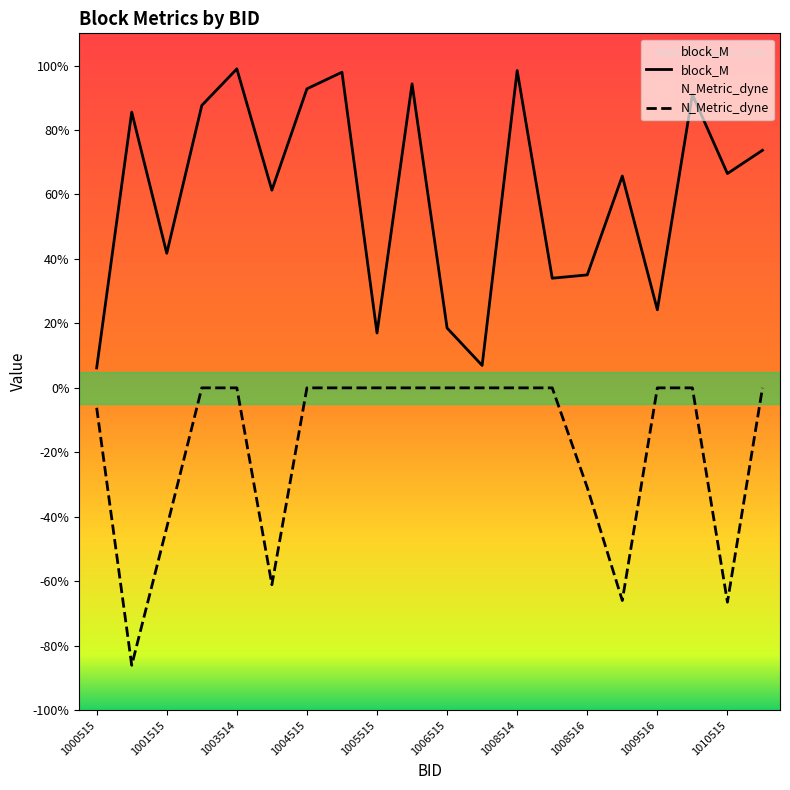

Reading right to left, what are all the values shown in this chart?

block_M: 0.7	0.7	0.9	0.2	0.7	0.4	0.3	1.0	0.1	0.2	0.9	0.2	1.0	0.9	0.6	1.0	0.9	0.4	0.9	0.1
N_Metric_dyne: 0.0	-0.7	0.0	0.0	-0.7	-0.3	0.0	0.0	0.0	0.0	0.0	0.0	0.0	0.0	-0.6	0.0	0.0	-0.4	-0.9	-0.1